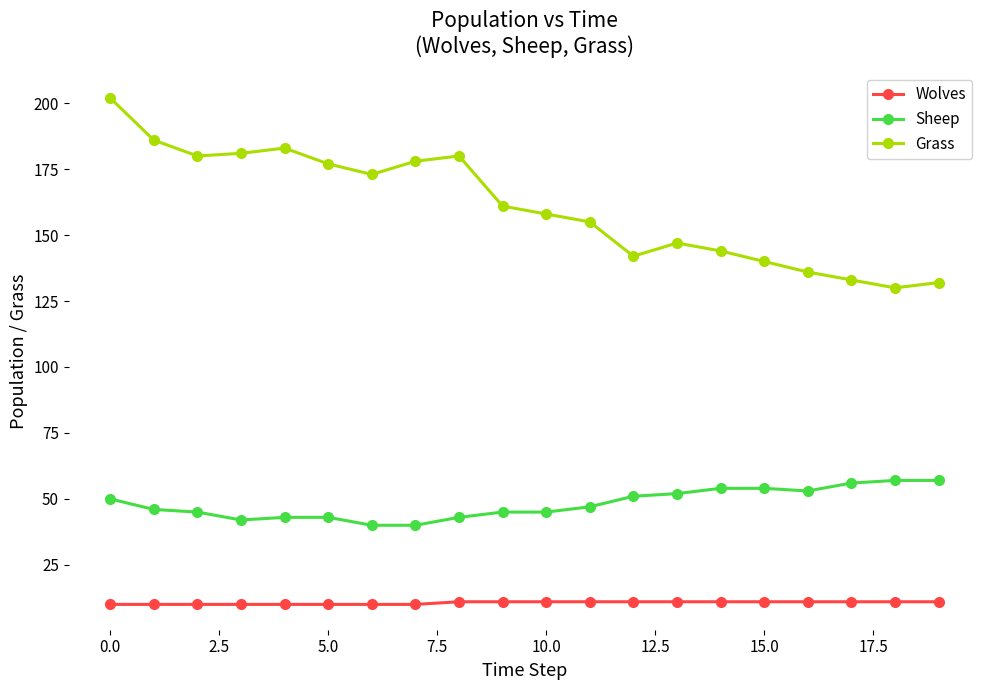

What is the average value of the Wolves series?

11